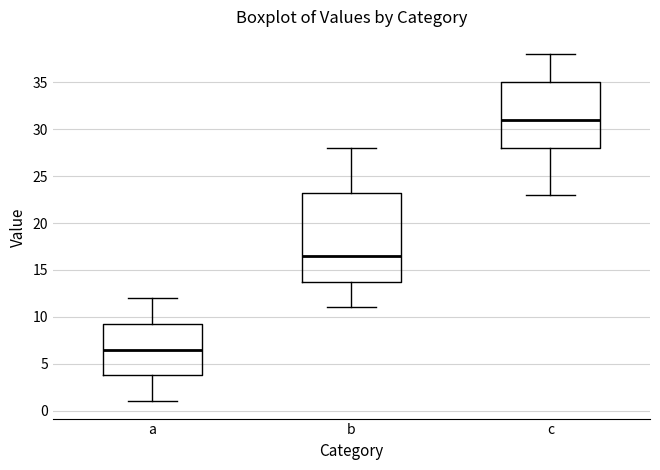

Comparing the boxes themselves (not the whiskers), which one is the tallest?

b